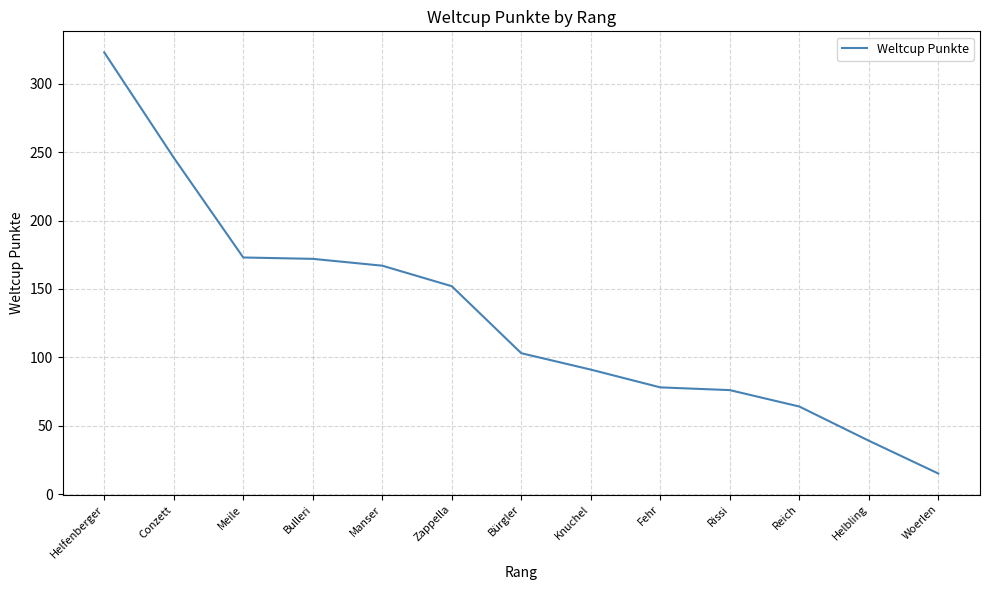

How many series are shown in this chart?

1